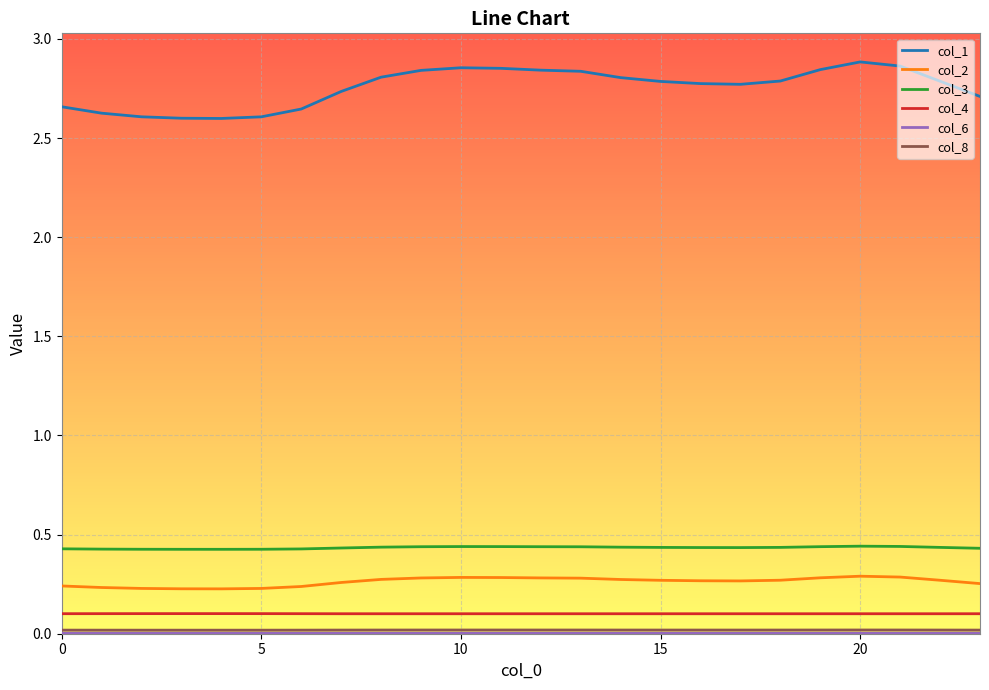

How many categories are shown in the chart?

24